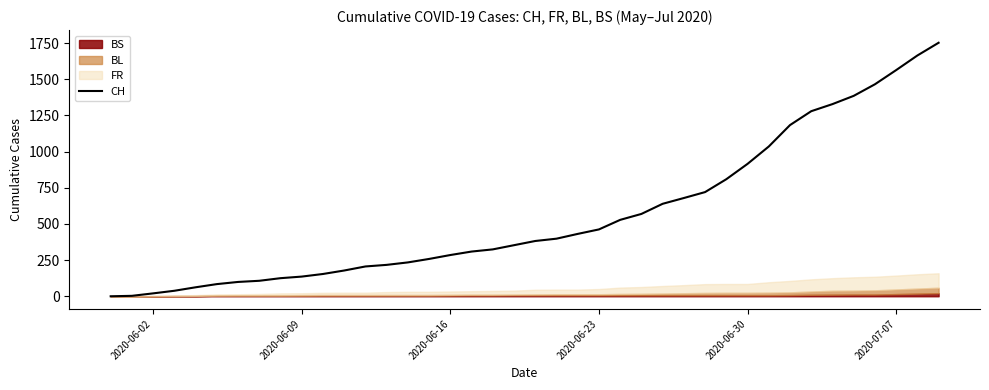

How many categories are shown in the chart?

40